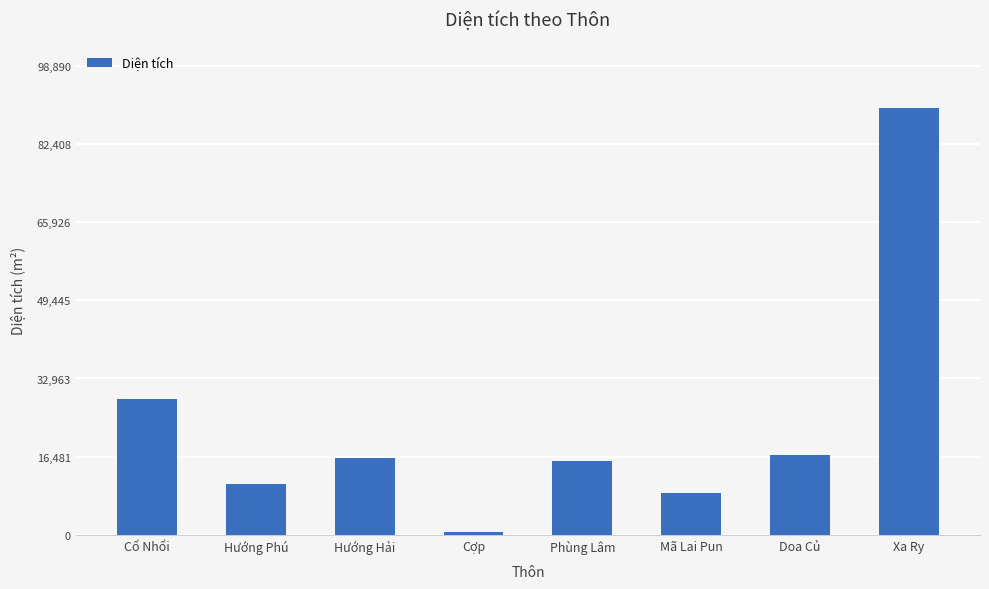

What is the approximate value at Mã Lai Pun?

8805.6